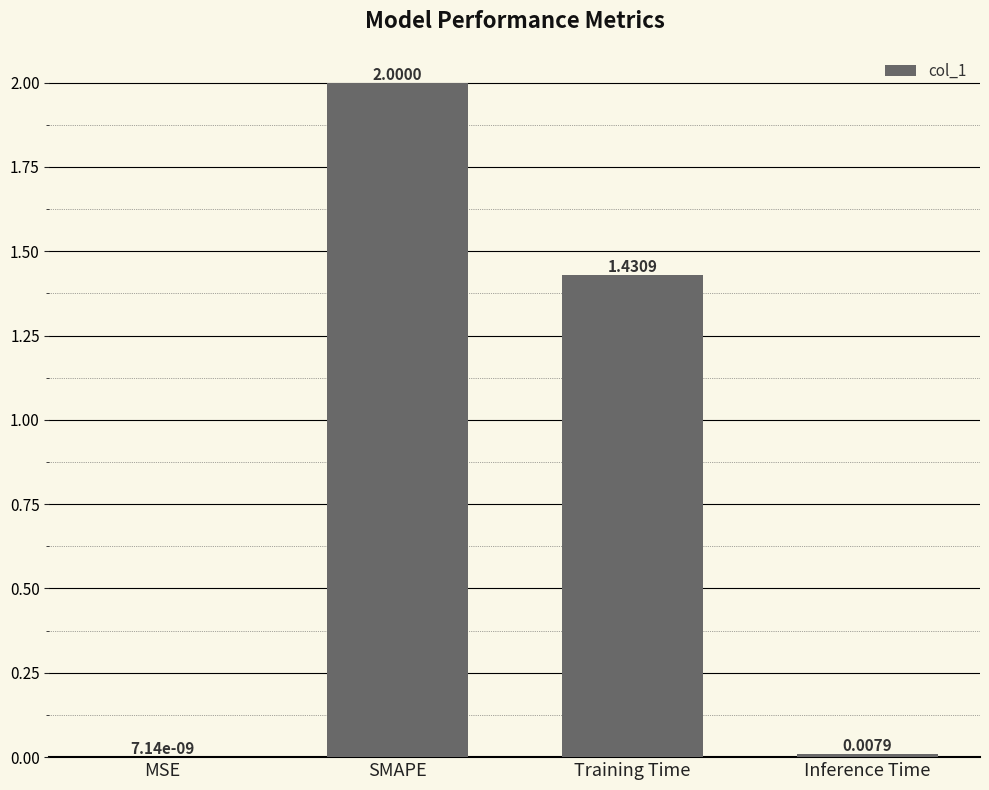

The value at SMAPE is 0.7. True or false?

False